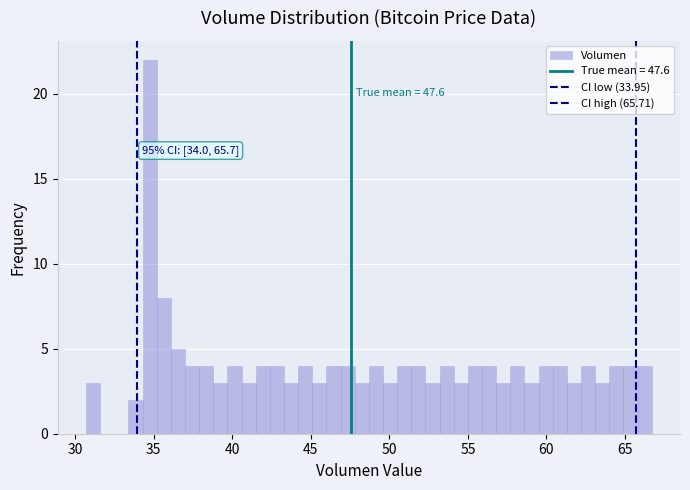

Around what value on the x-axis is the tallest bar? Give the approximate position of its centre, as read against the axis.

34.5